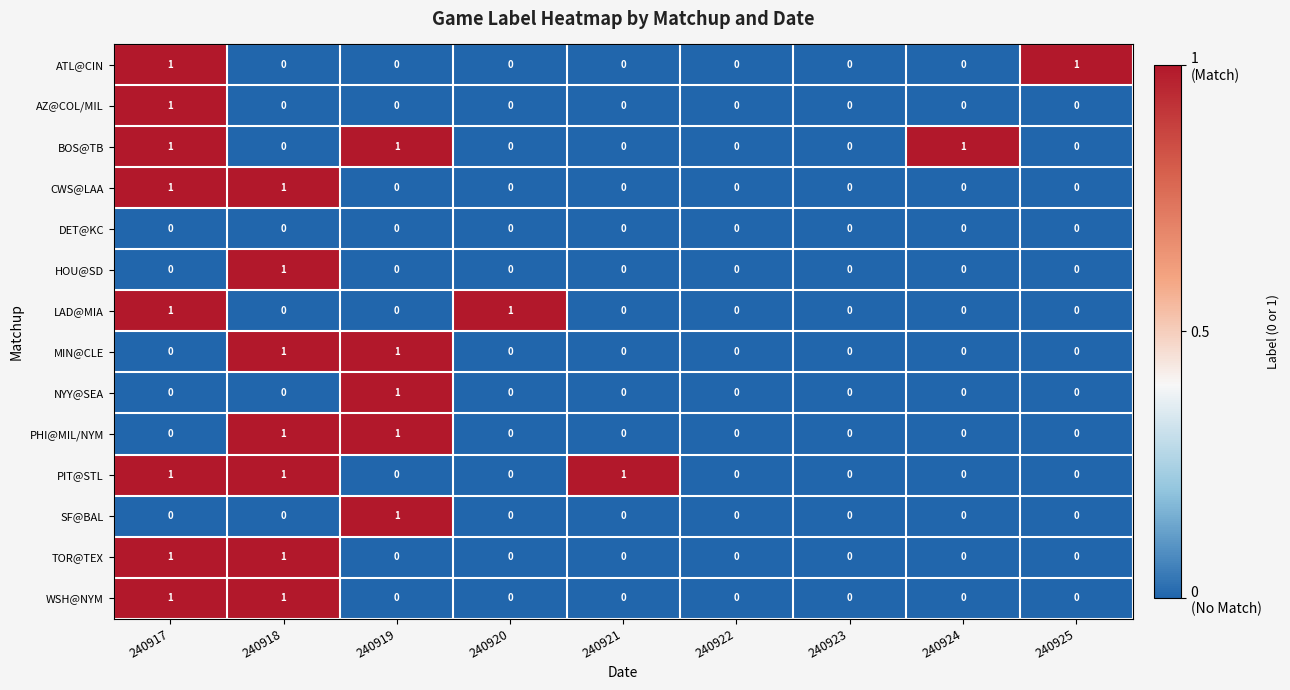

At which category is the sum across all series the highest?

240917